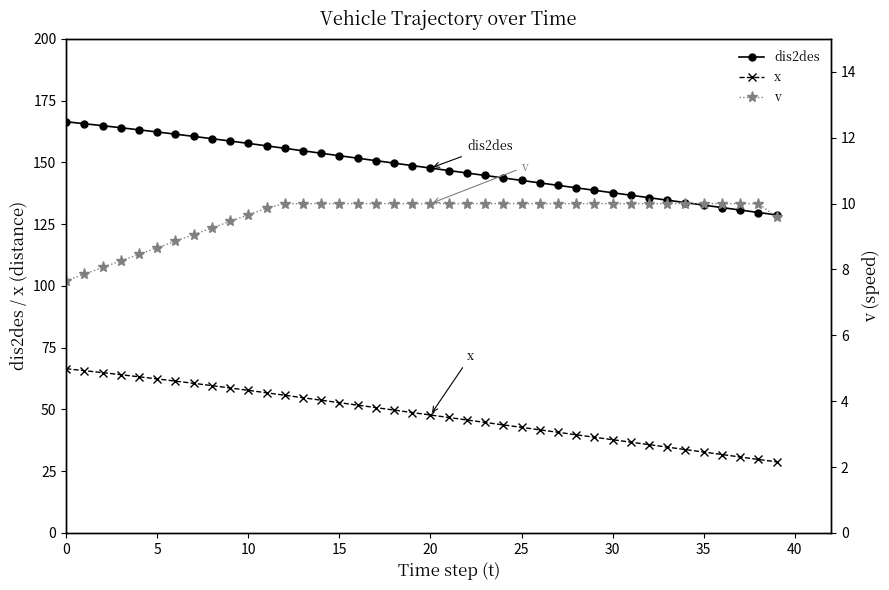

How many values in the dis2des series exceed 148?

20